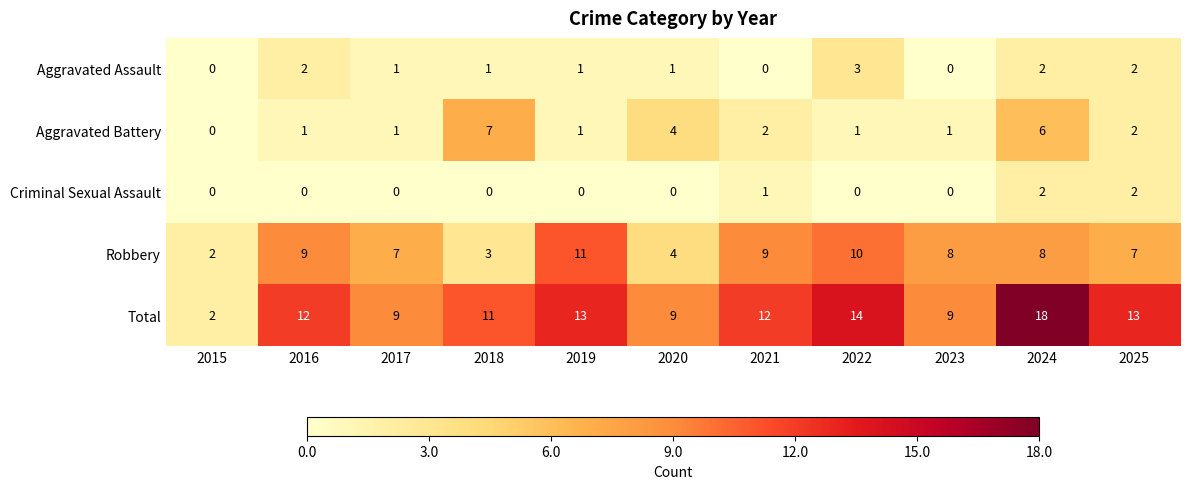

What is the sum of all Robbery values?

78